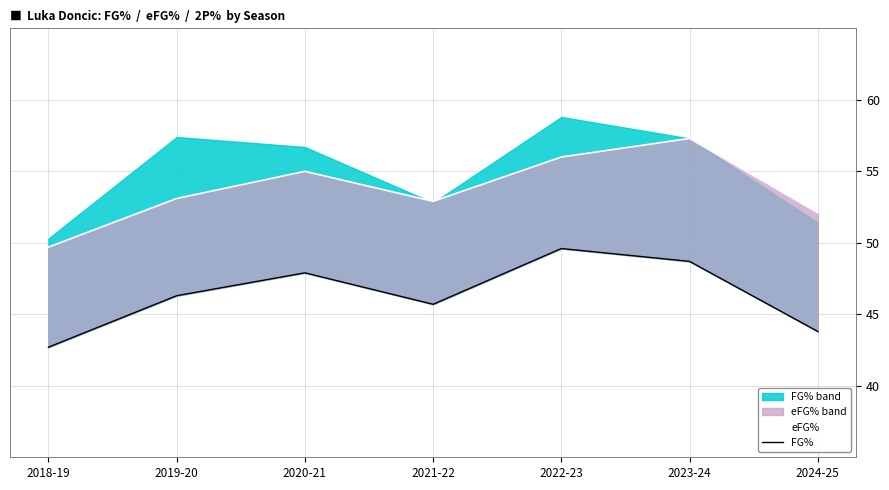

Between 2023-24 and 2018-19, which is larger?

2023-24